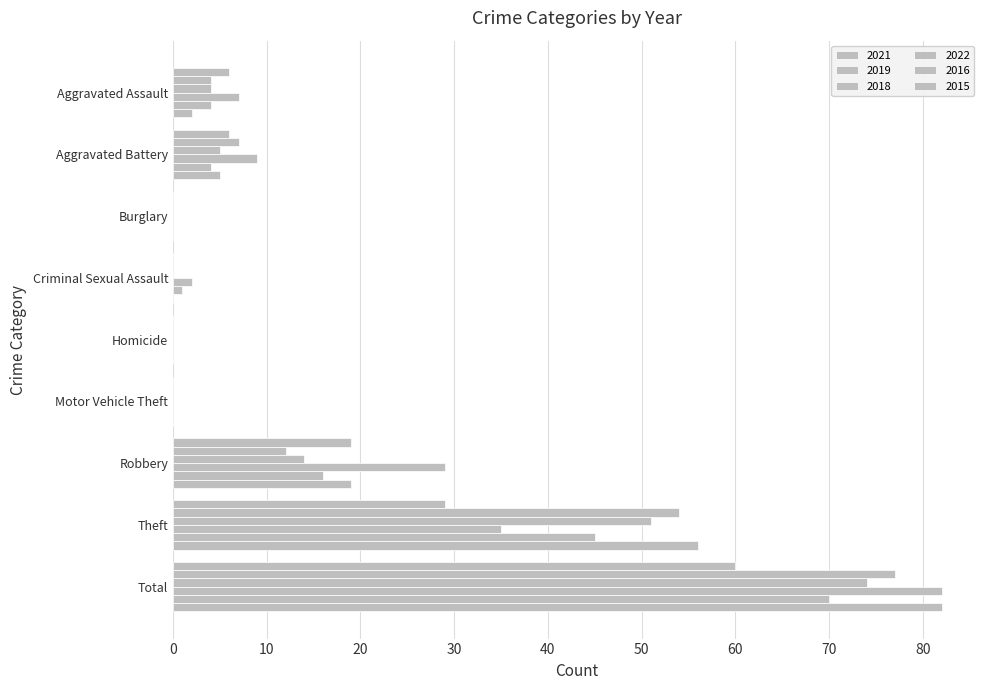

What is the maximum value shown in the chart?

82